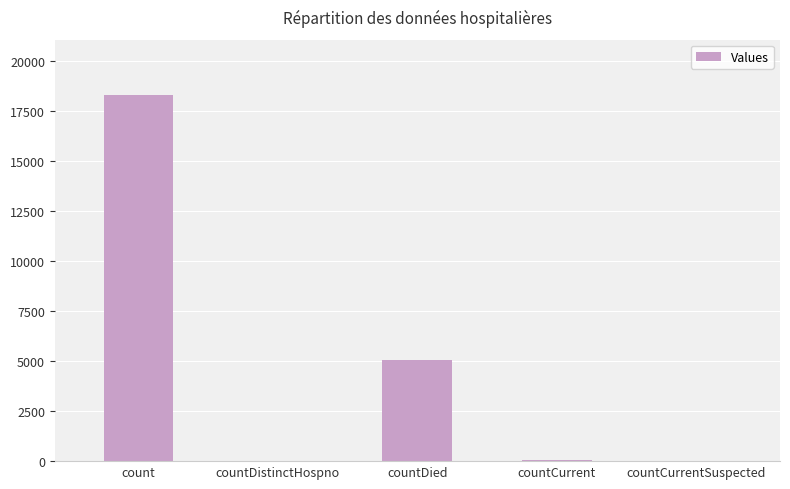

At which label does the data first exceed 44?

count